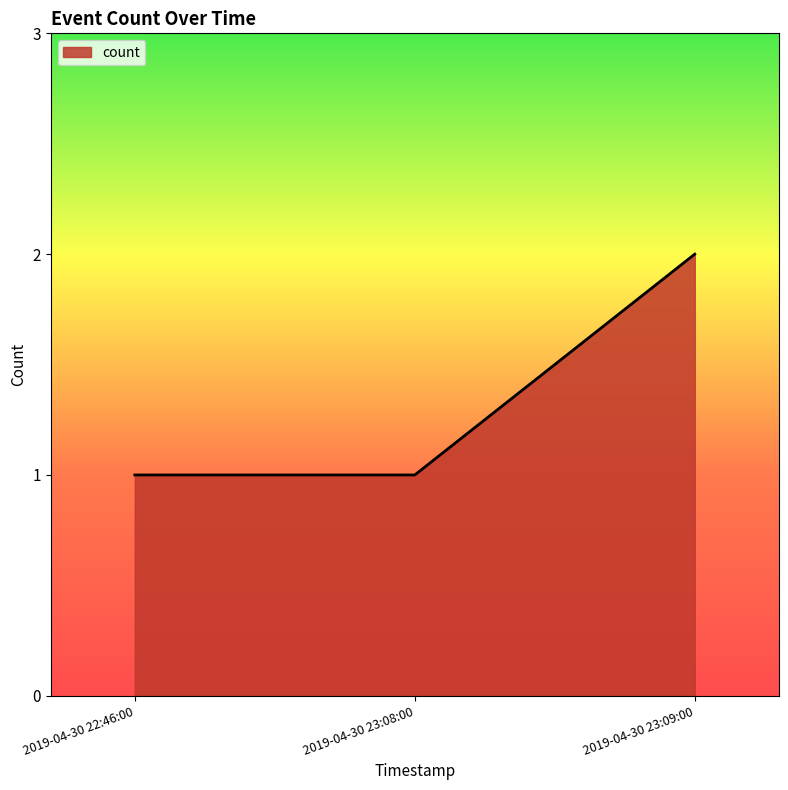

What is the sum of all values?

4